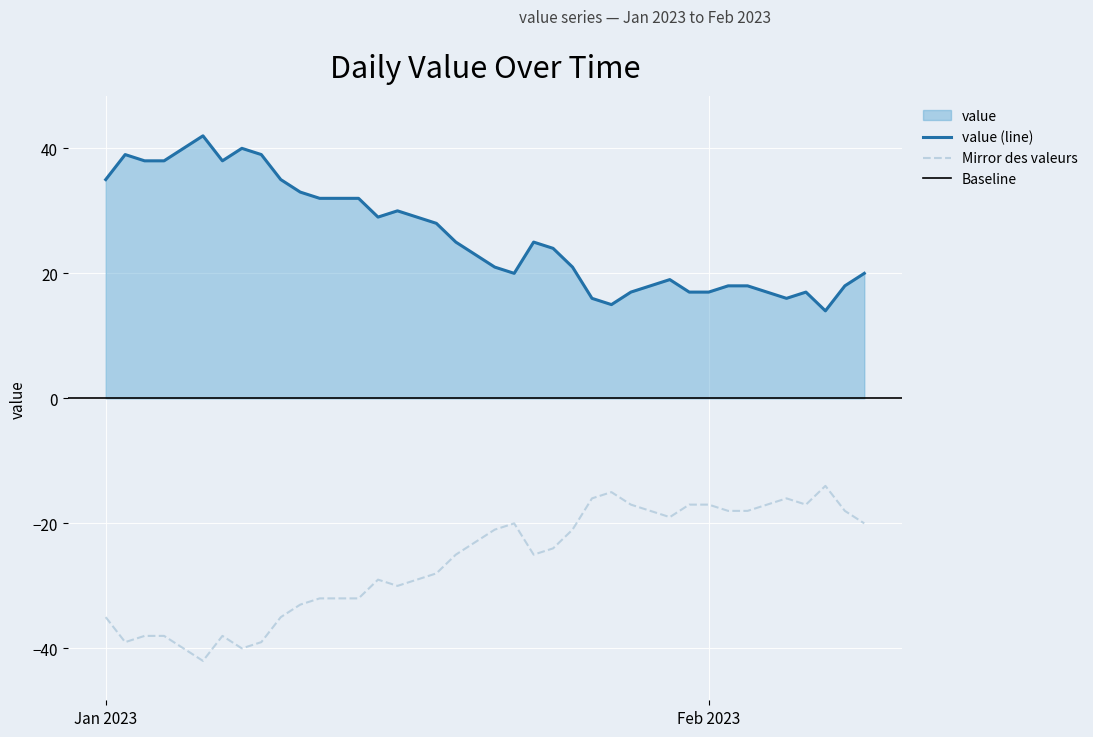

What is the difference between the values at 2023-01-10 and 2023-01-31?

18